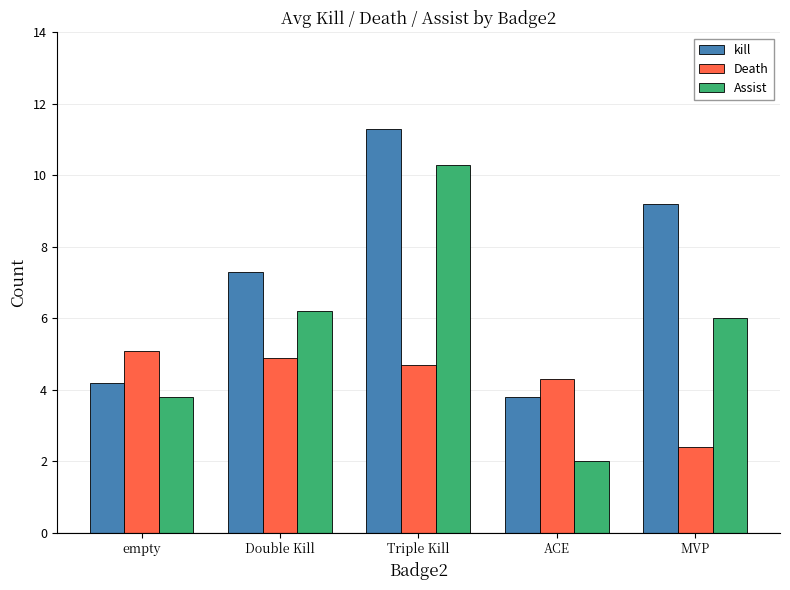

At which label does Death first exceed 4?

empty